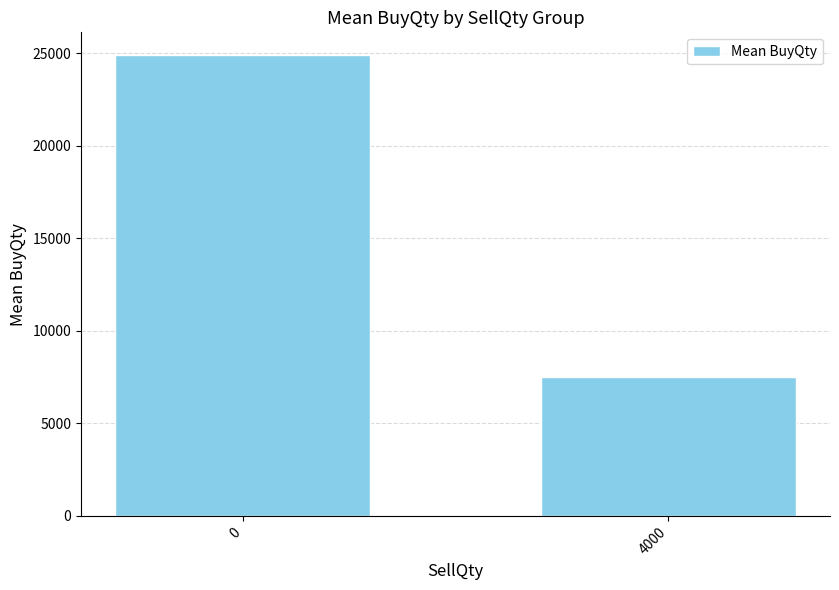

Reading left to right, list all the values displayed in this chart.

0=24875	4000=7500